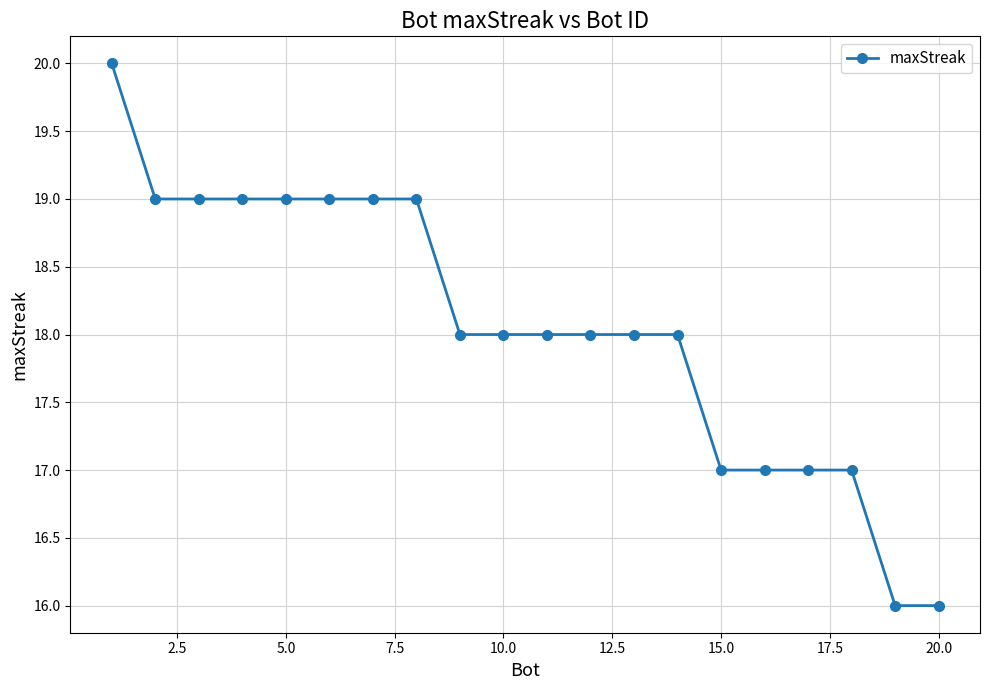

Reading left to right, what are all the values shown in this chart?

20	19	19	19	19	19	19	19	18	18	18	18	18	18	17	17	17	17	16	16